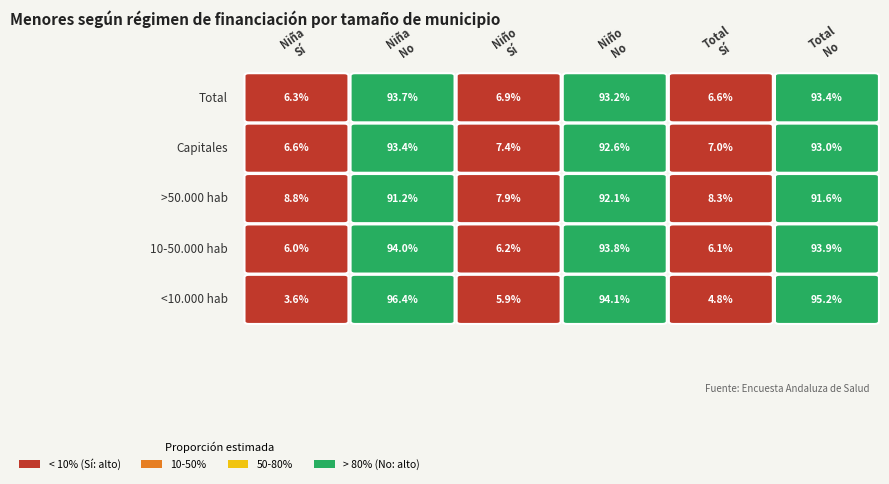

Is it true that >50.000 hab equals 0.1 at 2?

True